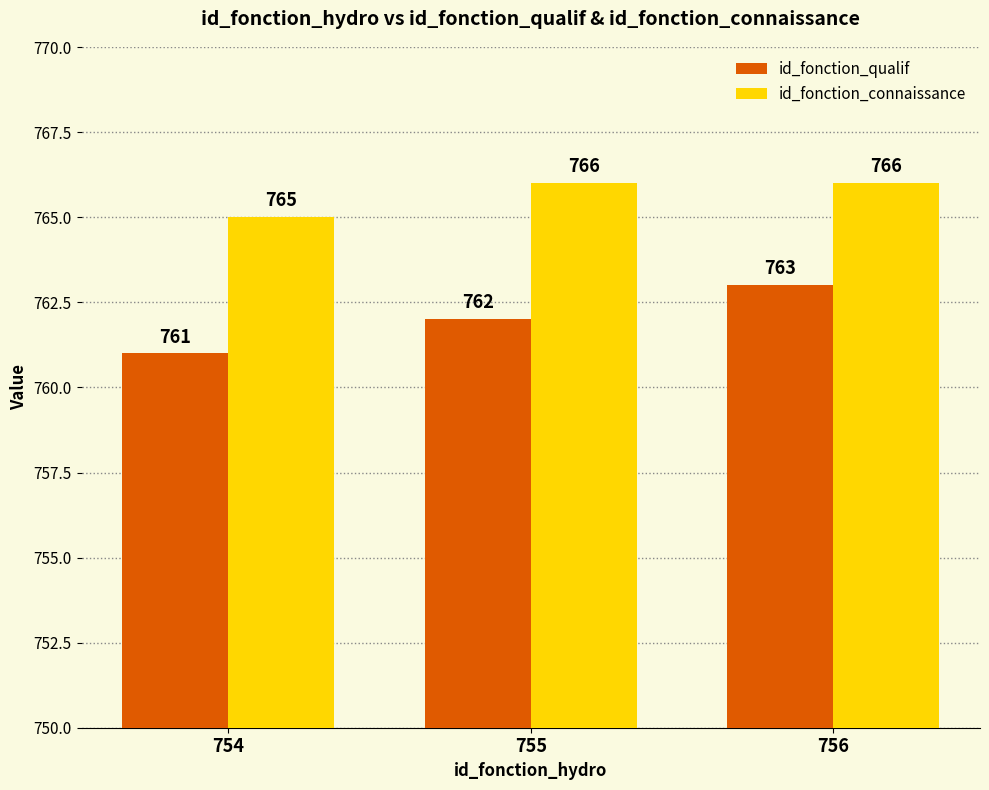

What is the difference between the id_fonction_qualif values at 754 and 756?

2